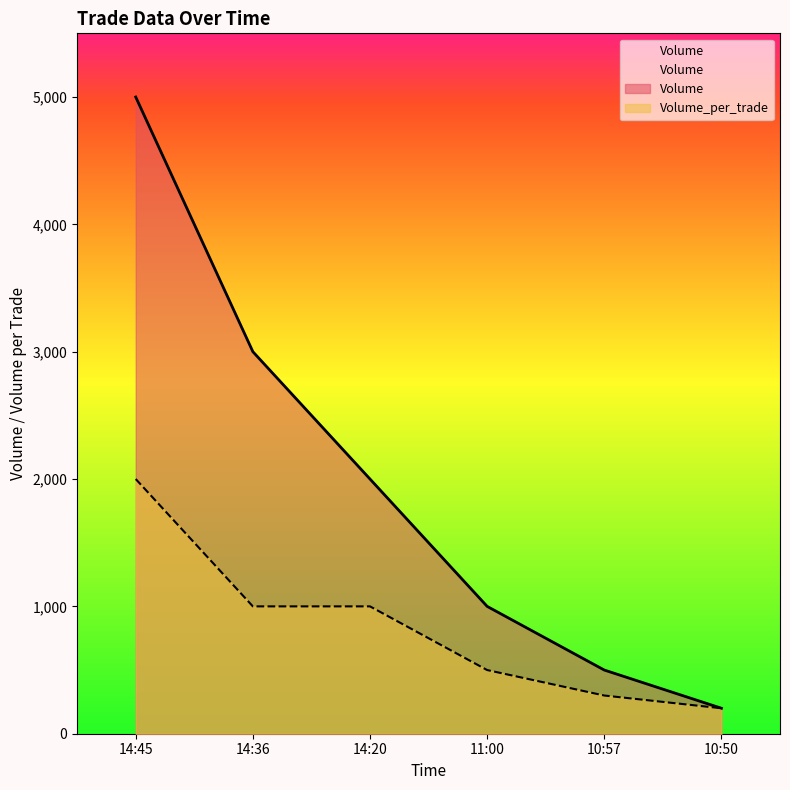

Reading left to right, what are all the values shown in this chart?

Volume: 14:45=5000	14:36=3000	14:20=2000	11:00=1000	10:57=500	10:50=200
Volume_per_trade: 14:45=2000	14:36=1000	14:20=1000	11:00=500	10:57=300	10:50=200